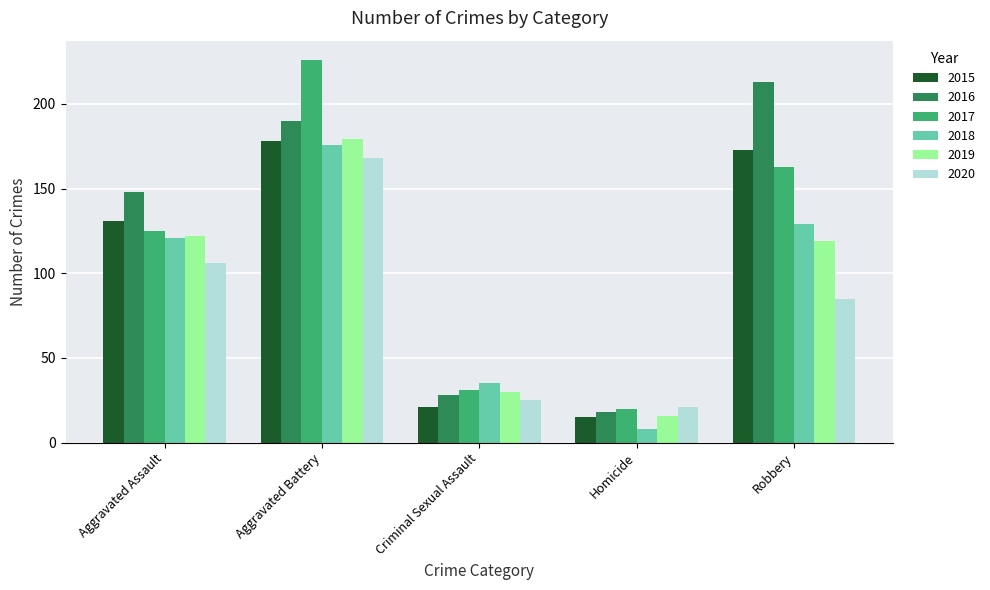

At how many categories does at least one series exceed 139?

3